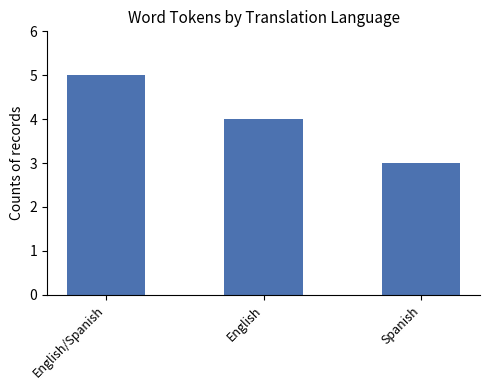

True or false: the data shows 5 at Spanish.

False